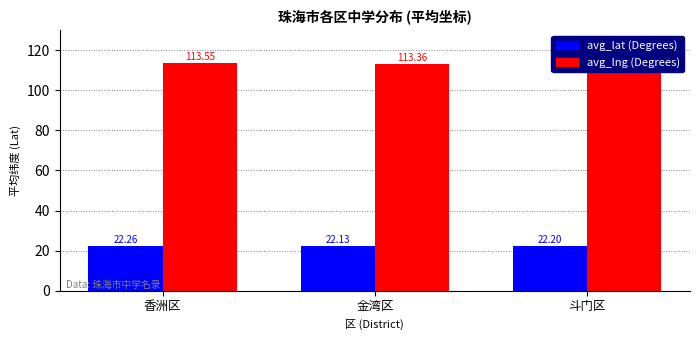

Is the value of avg_lat (Degrees) at 香洲区 greater than the value of avg_lng (Degrees) at 斗门区?

No